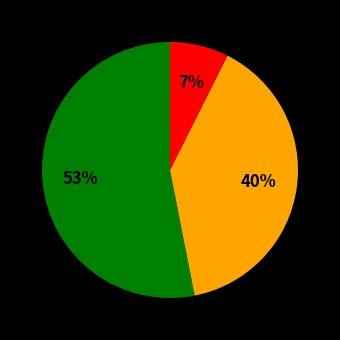

Is there a majority slice in this chart?

Yes